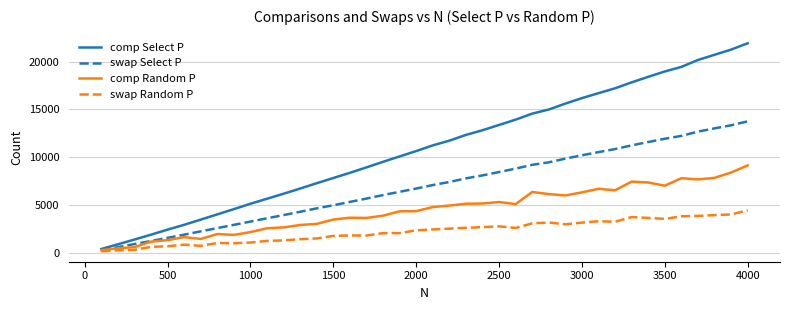

Rank the series by their maximum value, from lowest to highest.

swap Random P, comp Random P, swap Select P, comp Select P